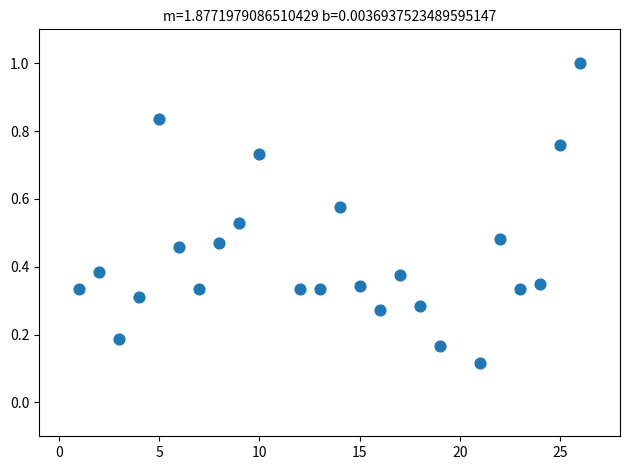

What is the range of X values (max minus min)?

25.0